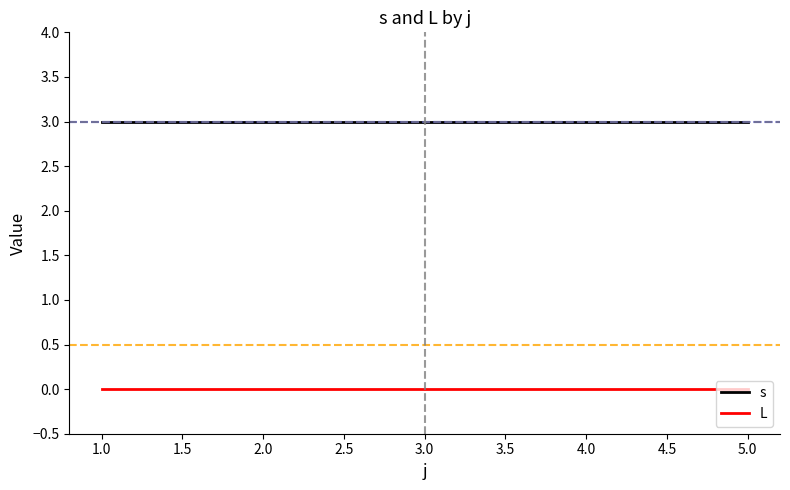

List the series in order of their overall mean, lowest first.

L, s